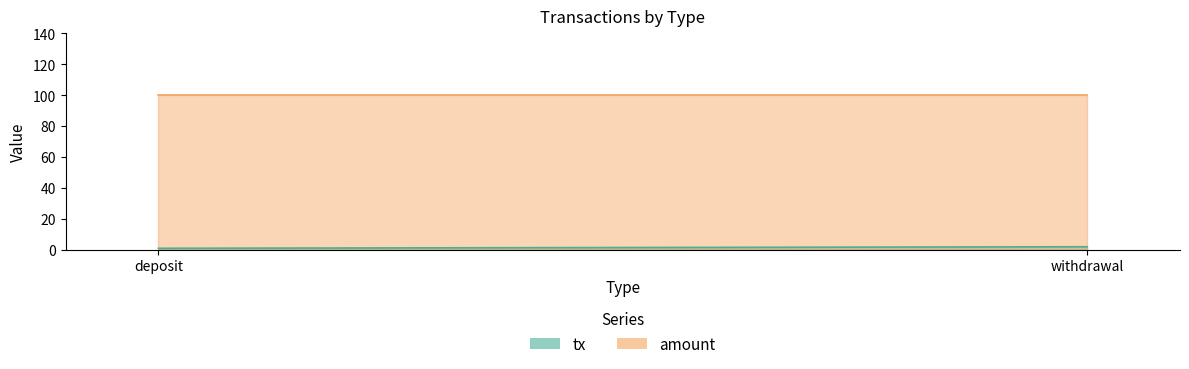

What is the spread (max minus min) of values at deposit?

99